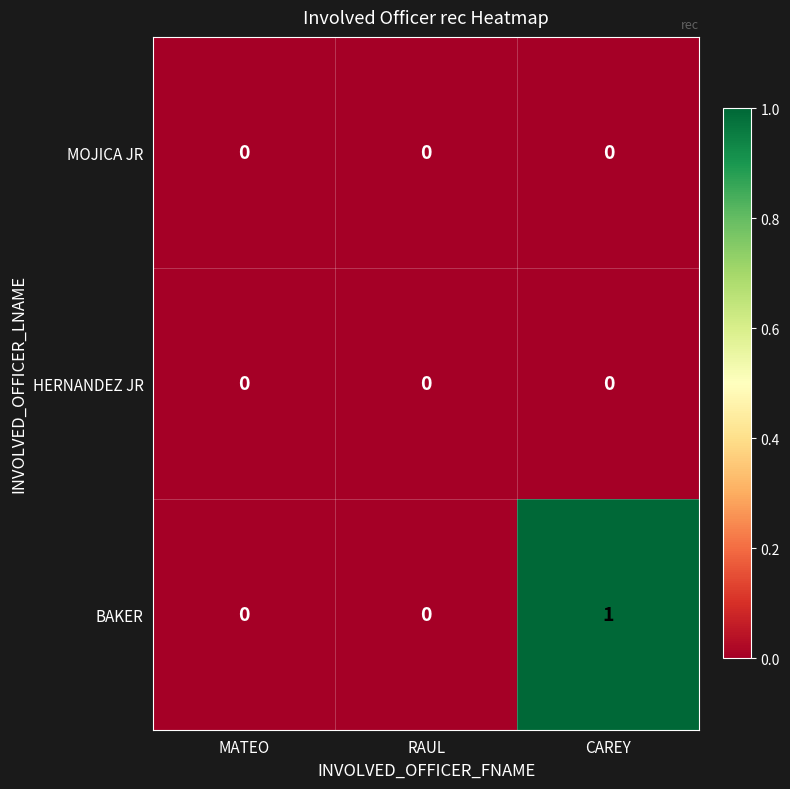

True or false: BAKER has a value of -1 at MATEO.

False